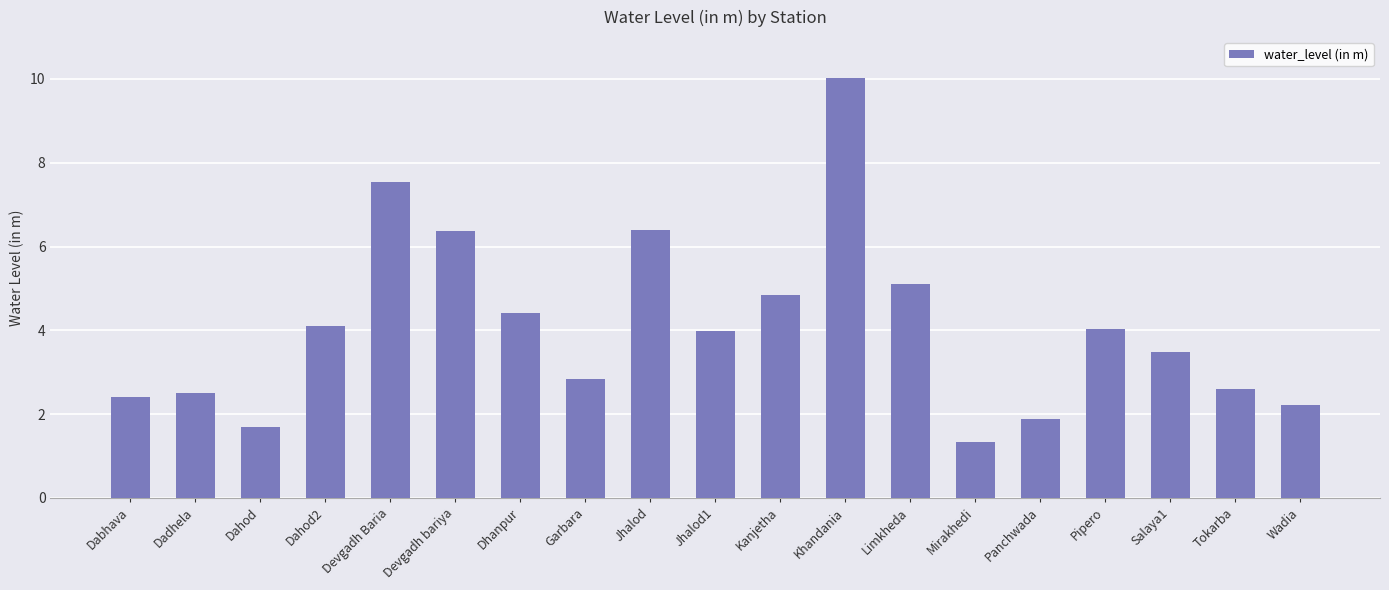

Read the value at Dhanpur.

4.4